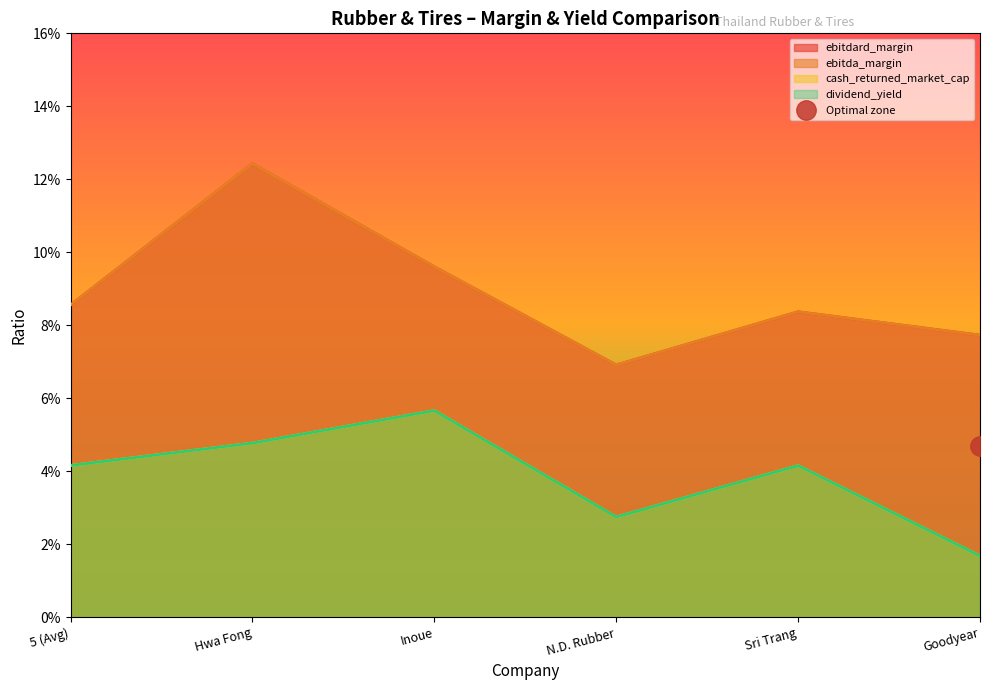

True or false: ebitda_margin has more than 0 interior local peaks.

True